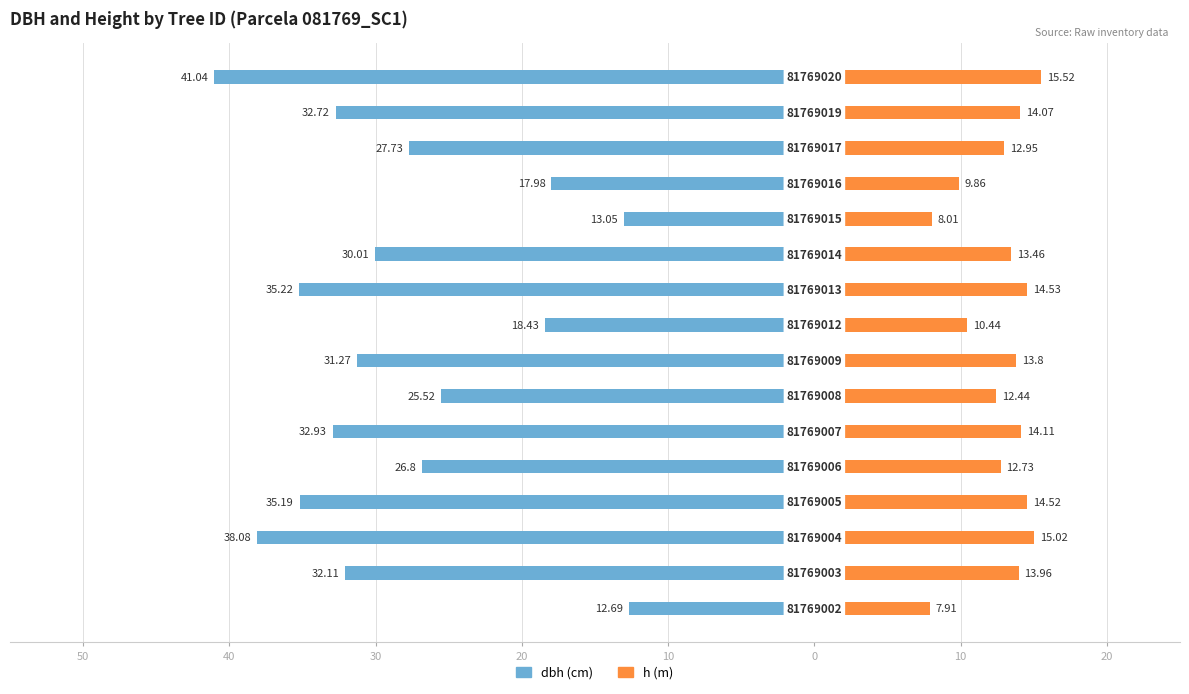

How many data points in dbh are less than -30?

9